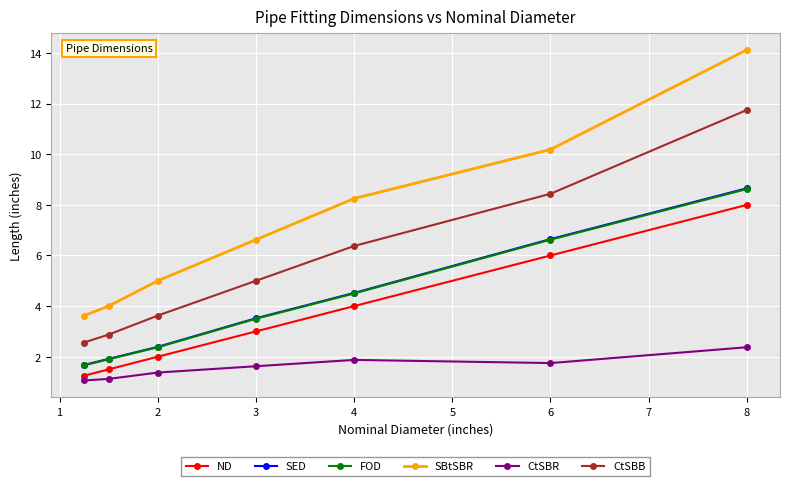

Which series has the largest total across all categories?

SBtSBR